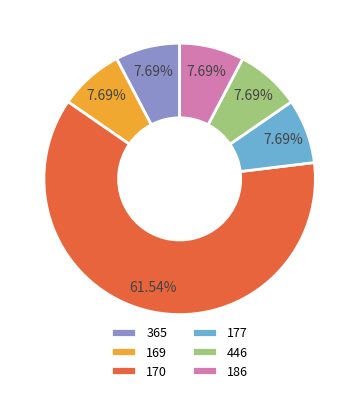

Combined, what portion of the pie is 186 and 177?

15.4%